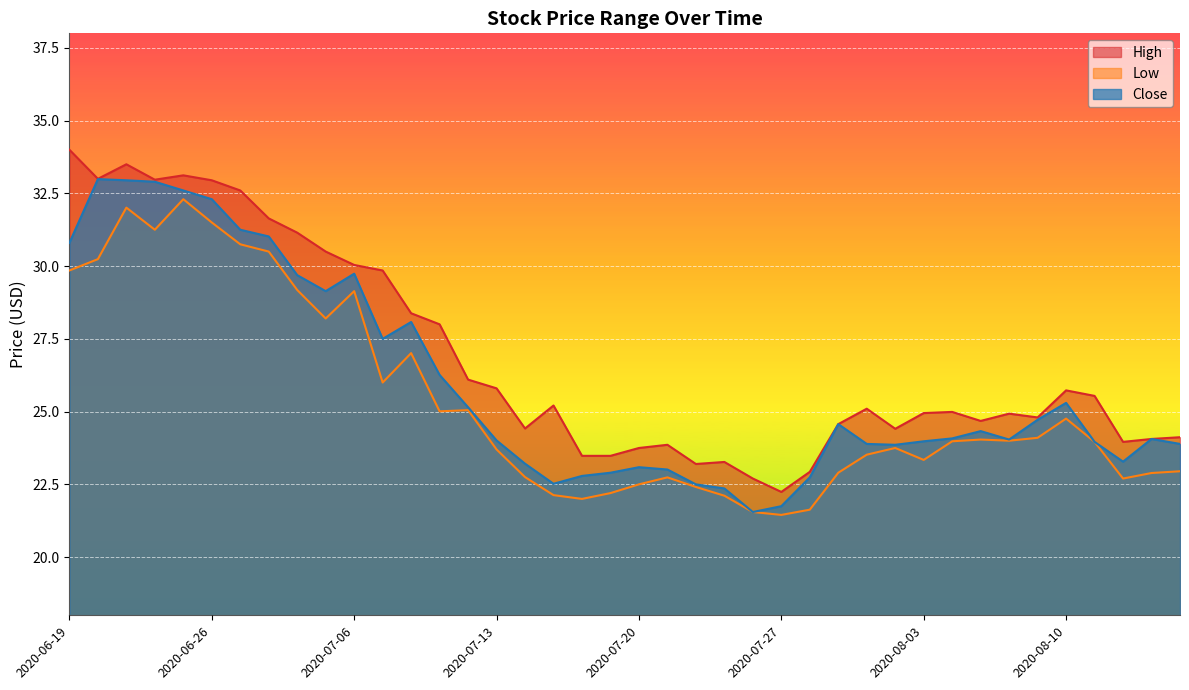

What is the difference between the maximum and minimum values in the Close series?

11.4